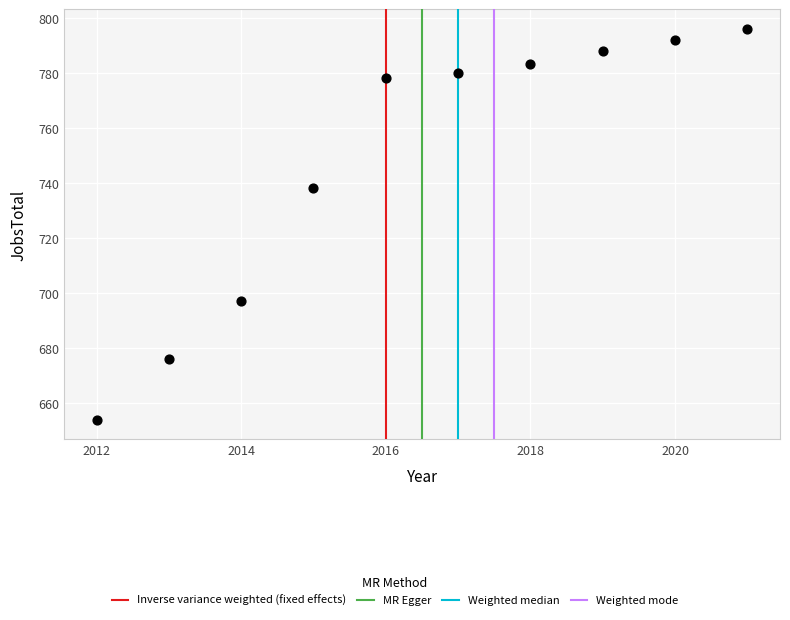

What Y value in the scatter plot is closest to 725?

738